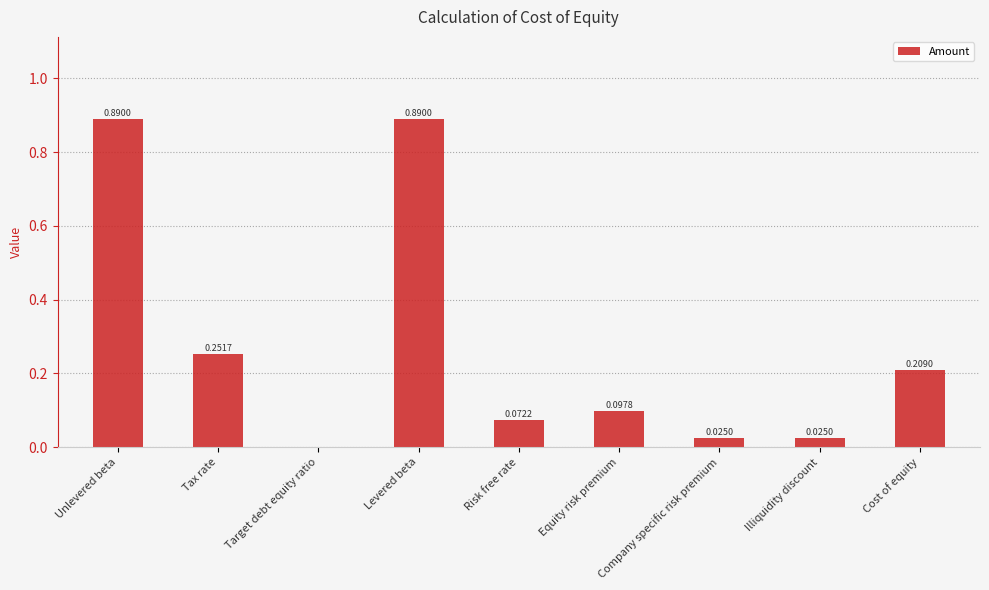

What is the change in value from Target debt equity ratio to Cost of equity?

+0.2